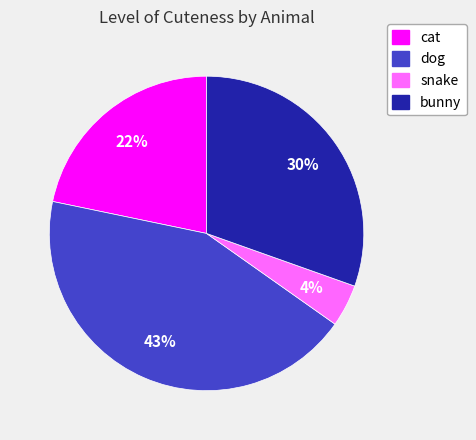

To the nearest percent, what percentage of the pie is snake?

4%